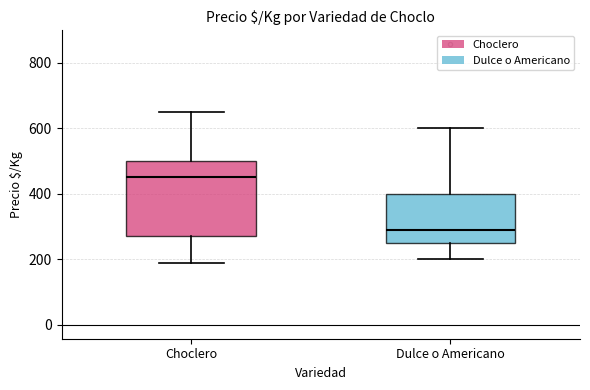

Reading left to right, read every box against the y-axis: the position of its median line, the range the box covers, and the ends of its whiskers. The values are not printed on the chart, so give them approximately, as read against the axis.

Choclero: median 460, box 280 to 500, whiskers 200 to 660
Dulce o Americano: median 300, box 260 to 400, whiskers 200 to 600